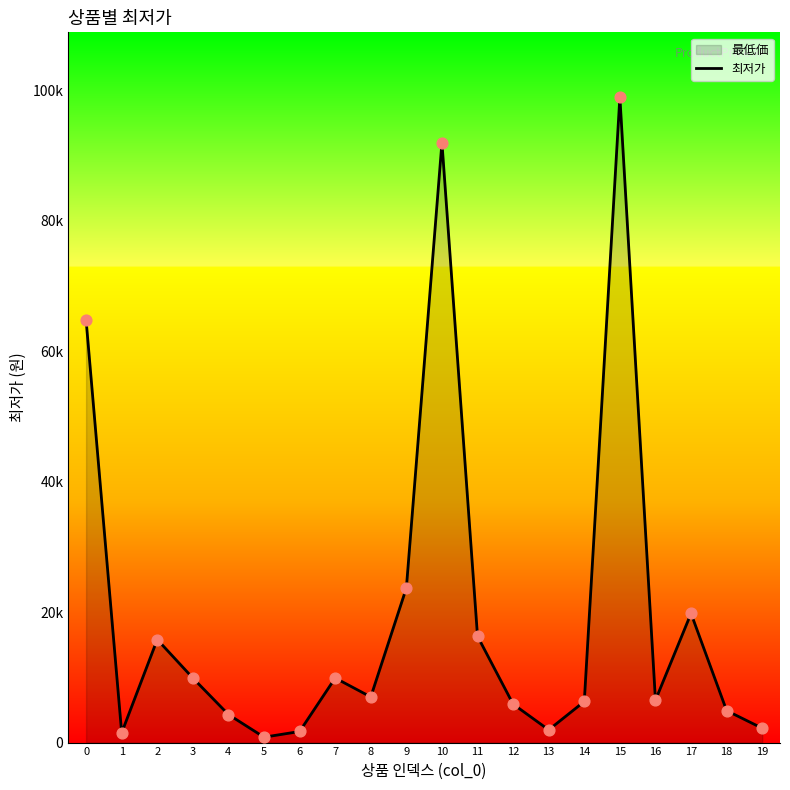

What is the ratio of the value at 5 to the value at 13?

0.4